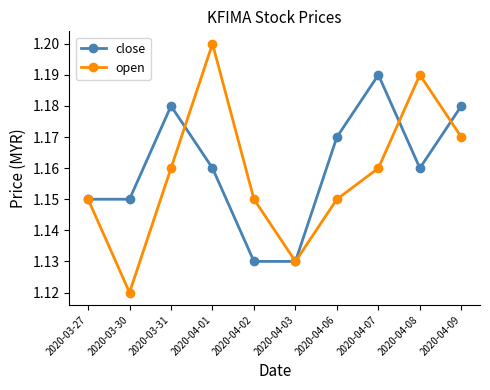

List the series in order of their peak value, lowest first.

close, open